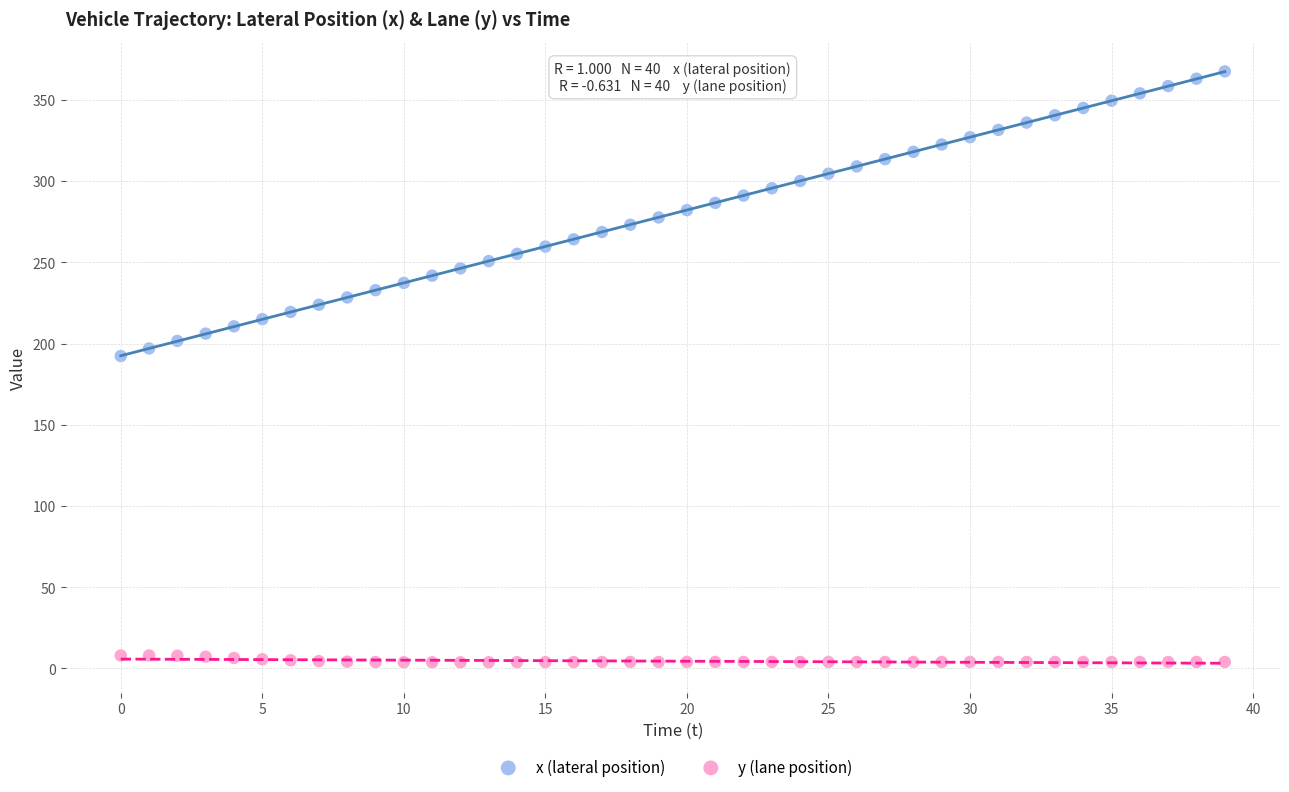

Which series has the widest spread of Y values?

x (lateral position)